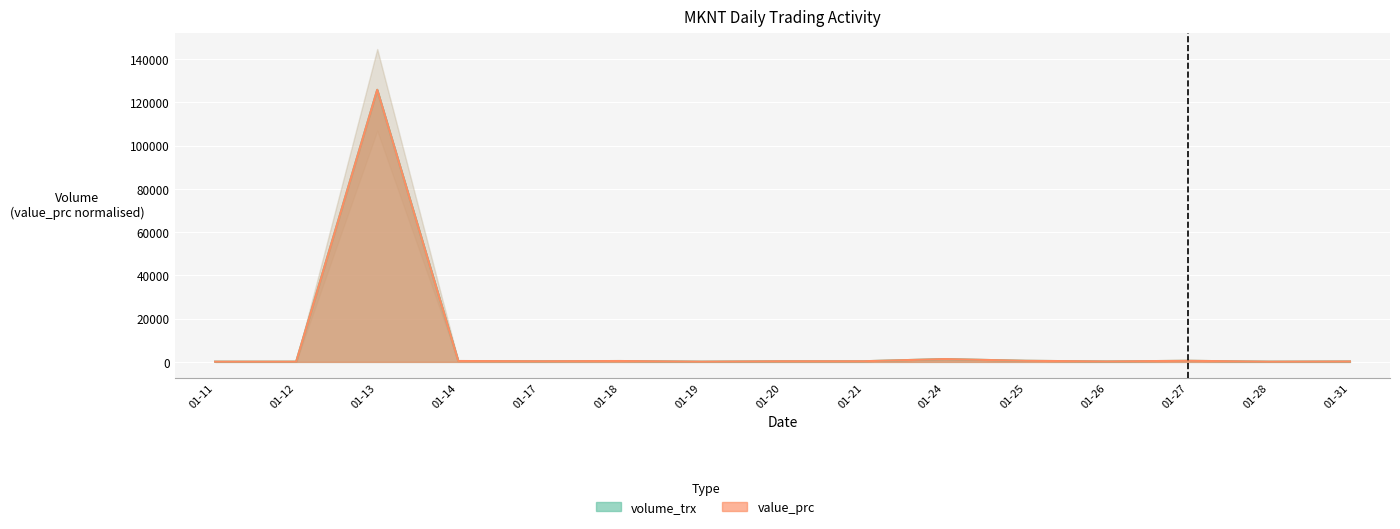

List the labels in order of volume_trx value, largest first.

01-13, 01-24, 01-25, 01-27, 01-14, 01-18, 01-17, 01-20, 01-21, 01-26, 01-31, 01-11, 01-12, 01-19, 01-28